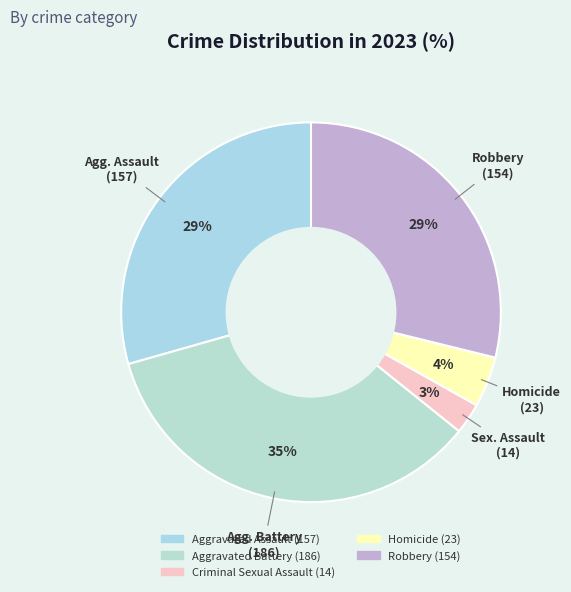

How many slices are in this pie chart?

5